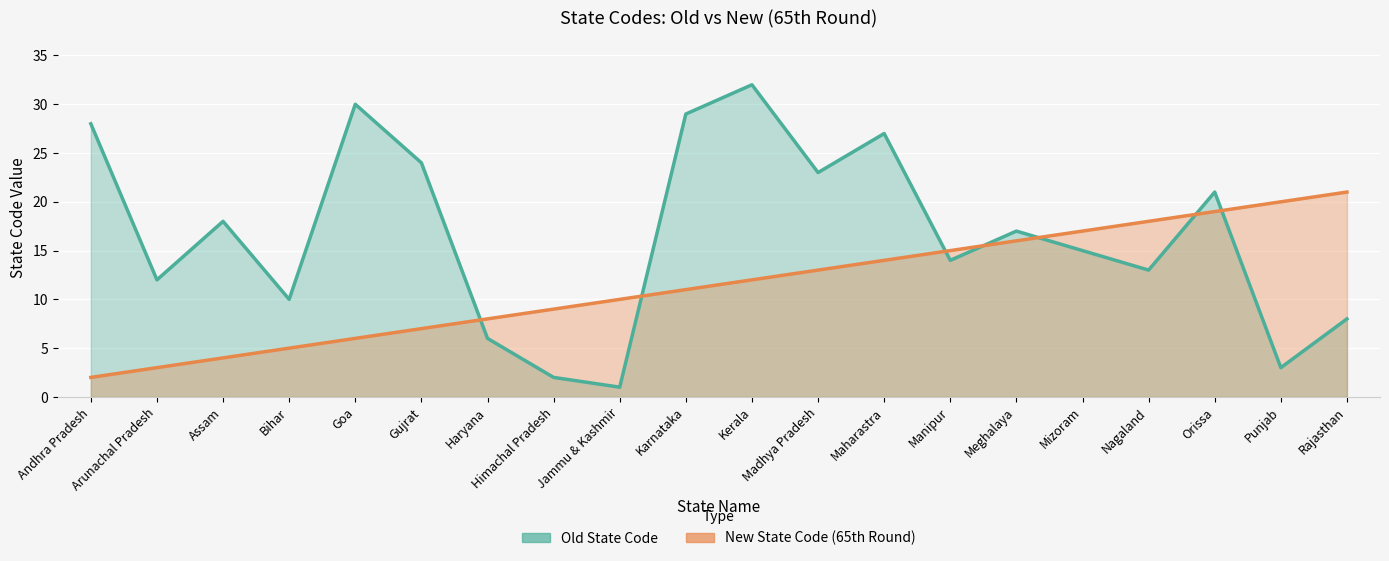

Reading left to right, list all the values displayed in this chart.

Old State Code: Andhra Pradesh=28	Arunachal Pradesh=12	Assam=18	Bihar=10	Goa=30	Gujrat=24	Haryana=6	Himachal Pradesh=2	Jammu & Kashmir=1	Karnataka=29	Kerala=32	Madhya Pradesh=23	Maharastra=27	Manipur=14	Meghalaya=17	Mizoram=15	Nagaland=13	Orissa=21	Punjab=3	Rajasthan=8
New State Code (65th Round): Andhra Pradesh=2	Arunachal Pradesh=3	Assam=4	Bihar=5	Goa=6	Gujrat=7	Haryana=8	Himachal Pradesh=9	Jammu & Kashmir=10	Karnataka=11	Kerala=12	Madhya Pradesh=13	Maharastra=14	Manipur=15	Meghalaya=16	Mizoram=17	Nagaland=18	Orissa=19	Punjab=20	Rajasthan=21